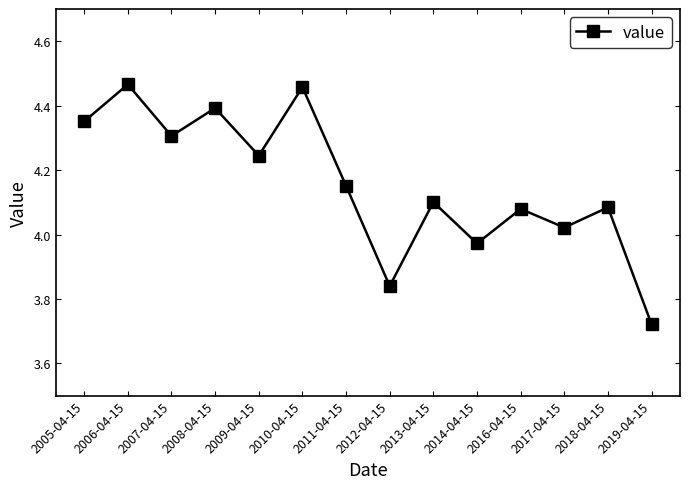

At which label does the data first exceed 4?

2005-04-15